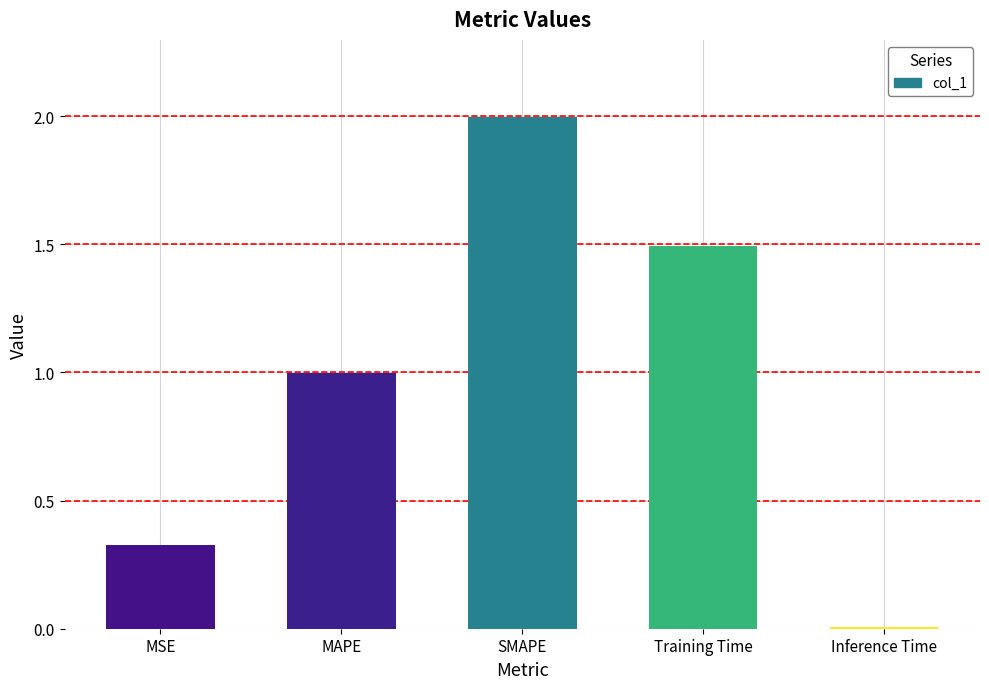

Which has a higher value, Training Time or MSE?

Training Time